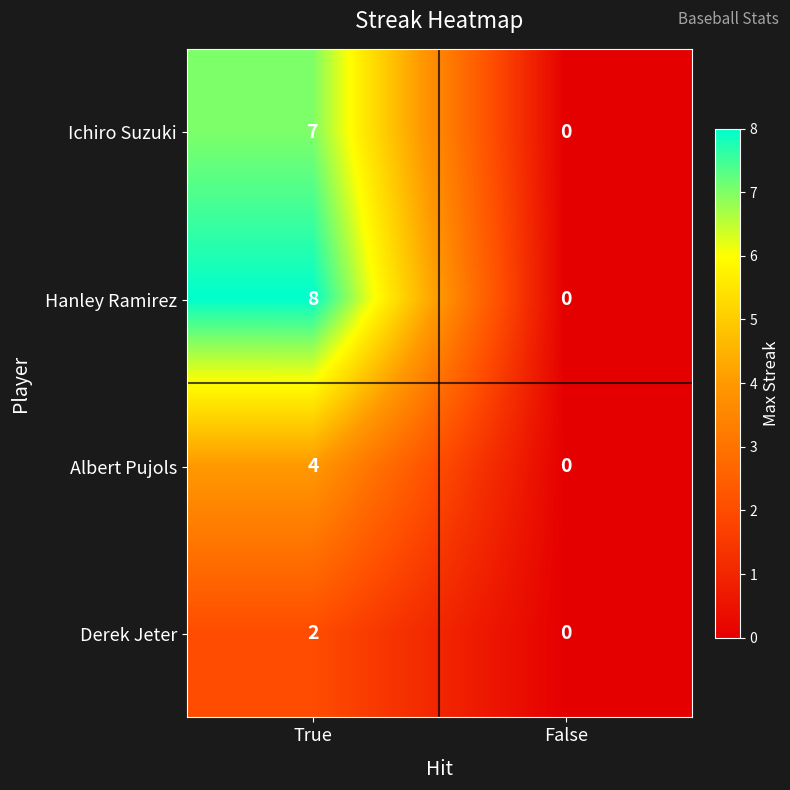

Reading left to right, extract all data points from this chart.

Ichiro Suzuki: True=7	False=0
Hanley Ramirez: True=8	False=0
Albert Pujols: True=4	False=0
Derek Jeter: True=2	False=0